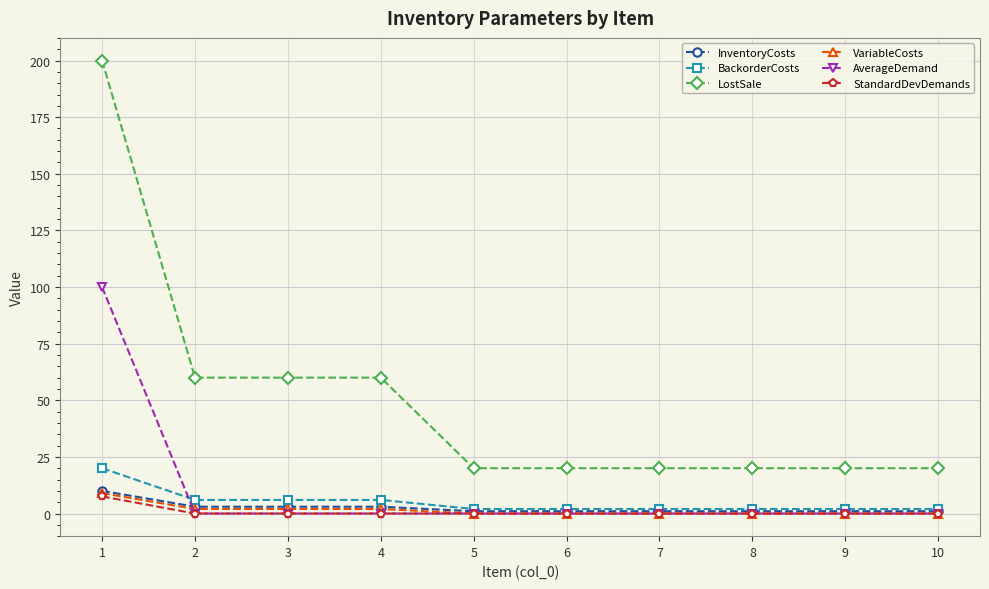

The AverageDemand series shows -53.8 at 4. True or false?

False